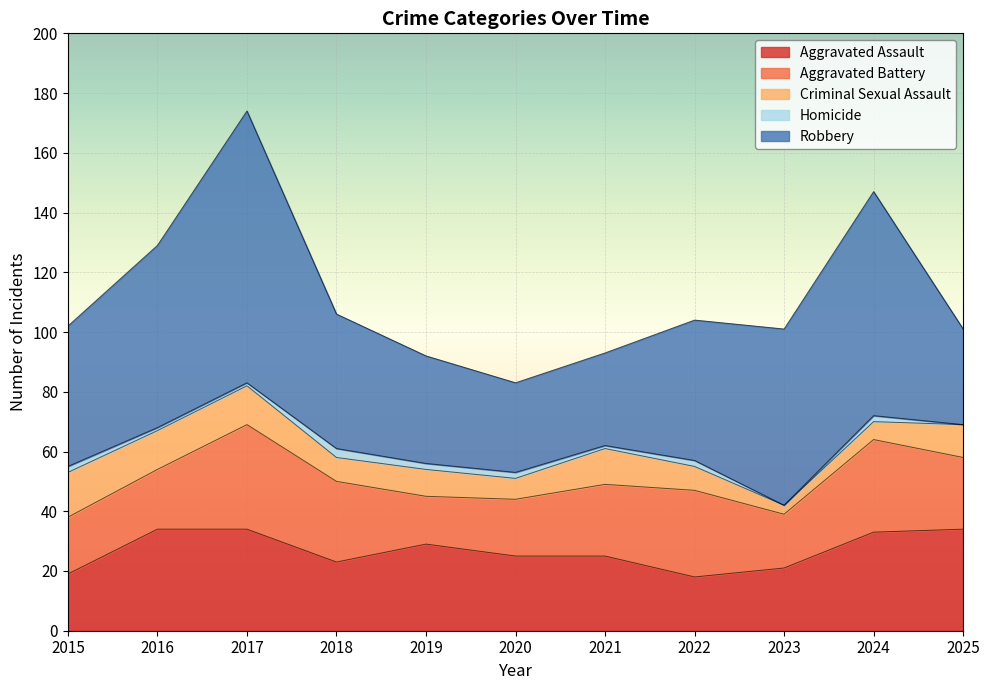

What value does the Aggravated Assault series have at 2022?

18